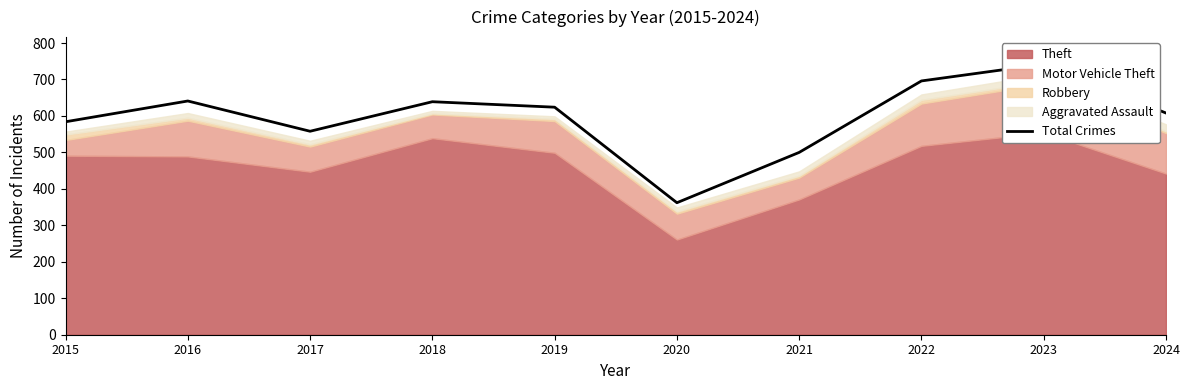

How many data points are less than 624?

5